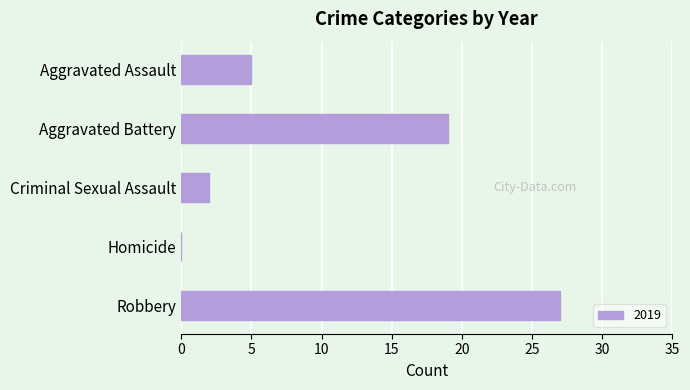

What is the sum of all values?

53